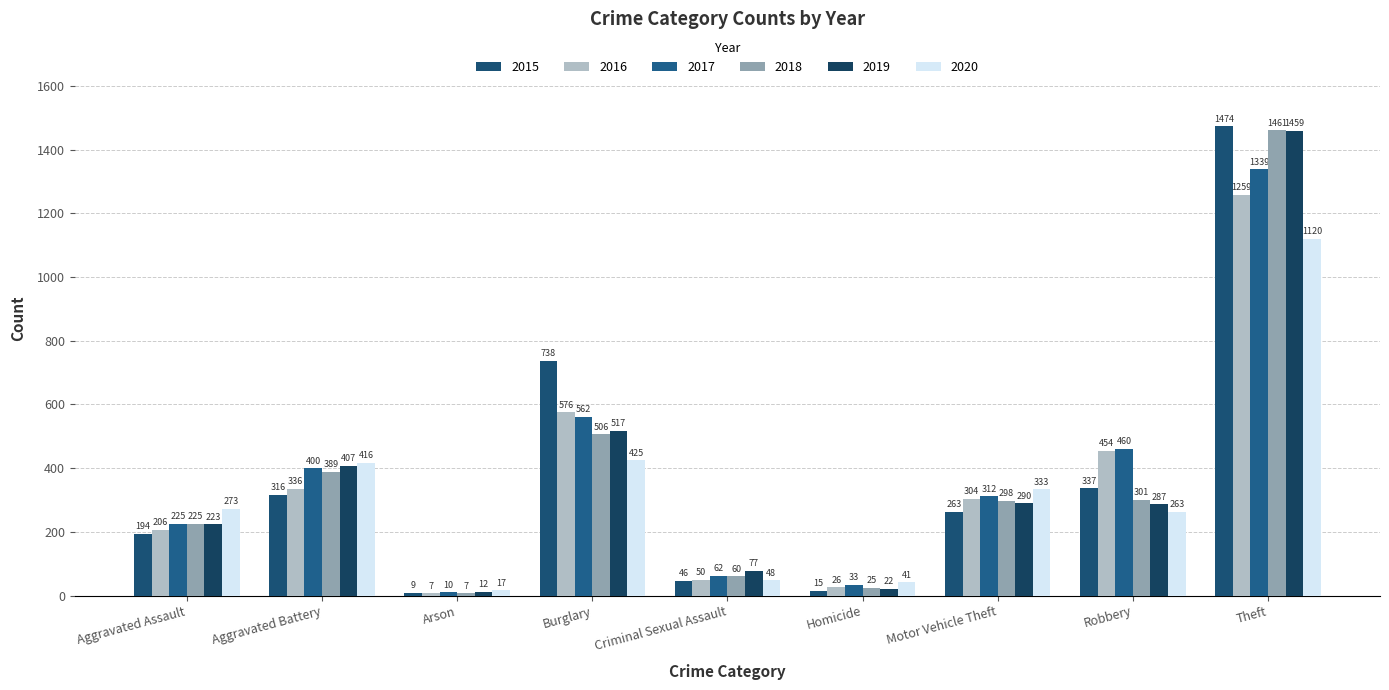

How many values in the 2015 series are below 263?

4